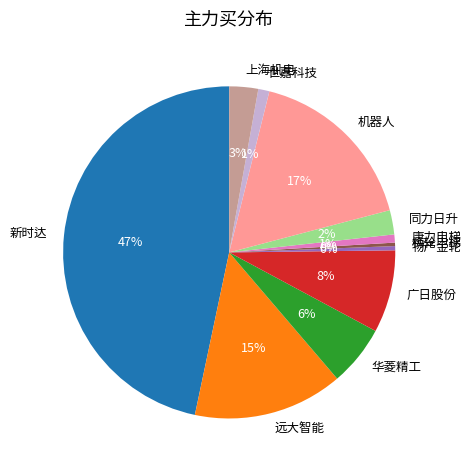

Approximately how many times larger is the value at 世嘉科技 compared to 广日股份?

0.1